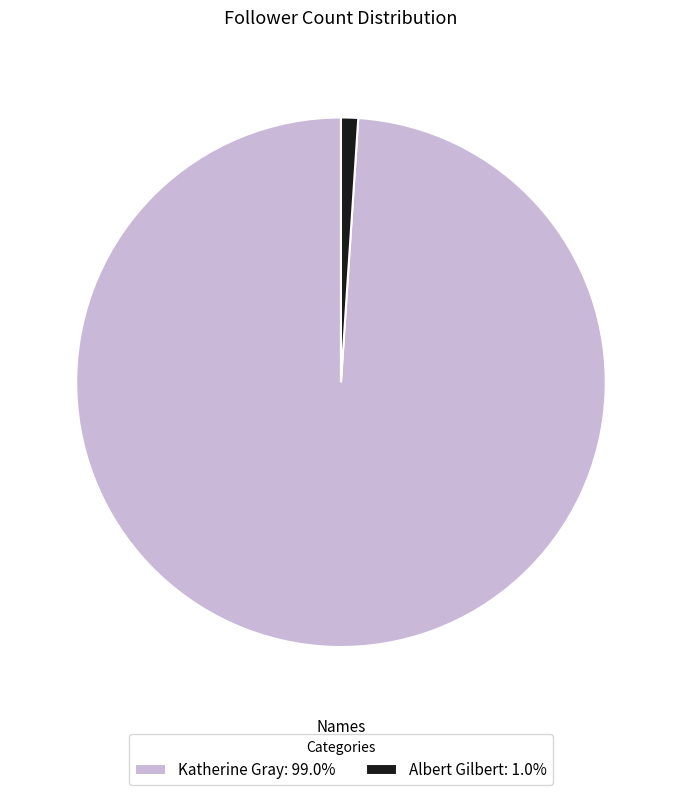

Is there a majority slice in this chart?

Yes